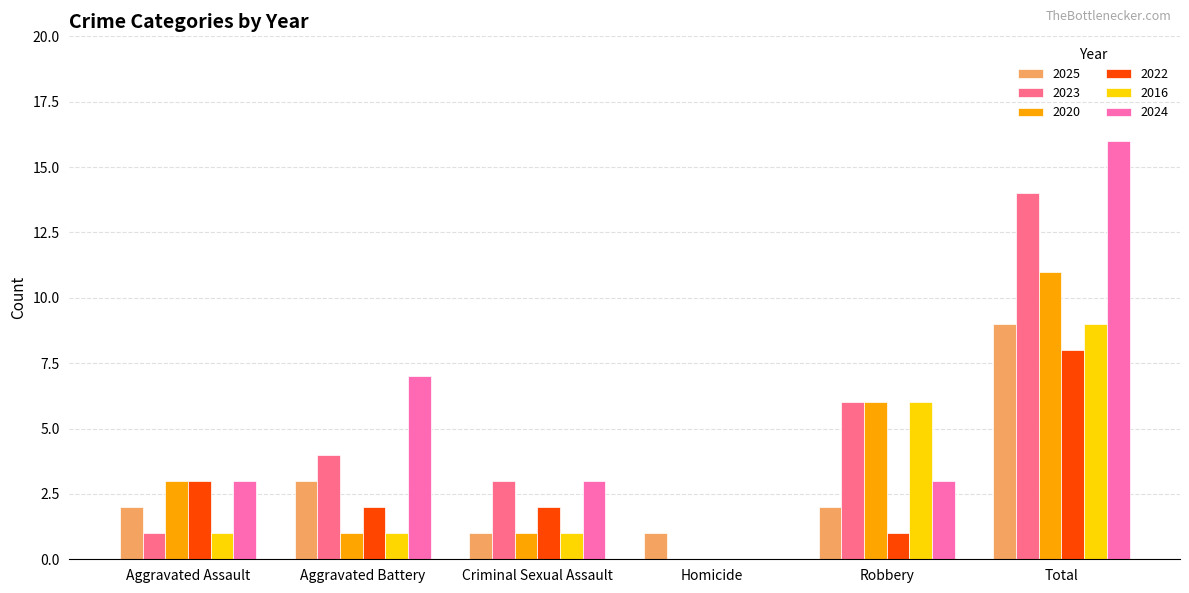

The value of 2024 at Criminal Sexual Assault is 1. True or false?

False